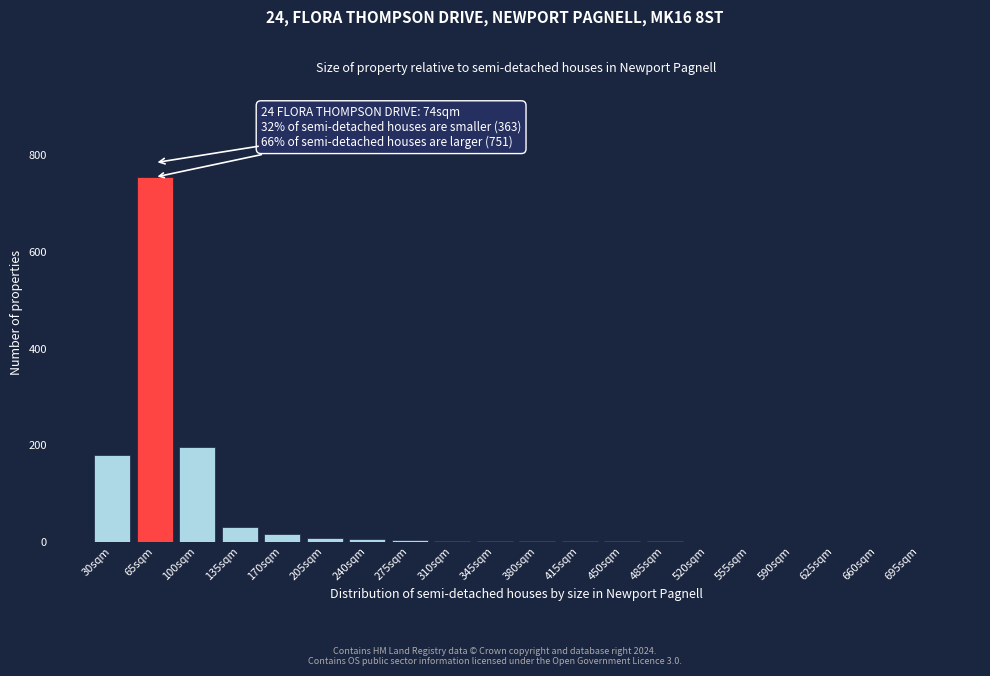

What is the maximum value shown in the chart?

755